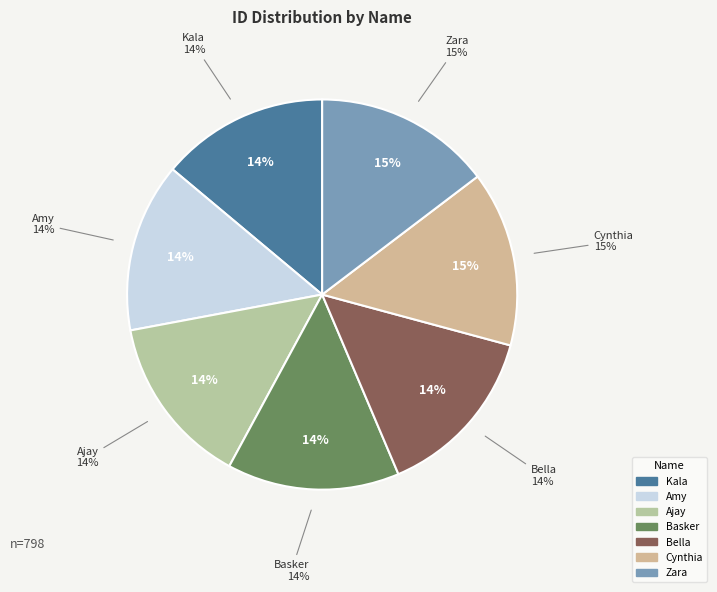

True or false: Kala accounts for 23% of the total.

False